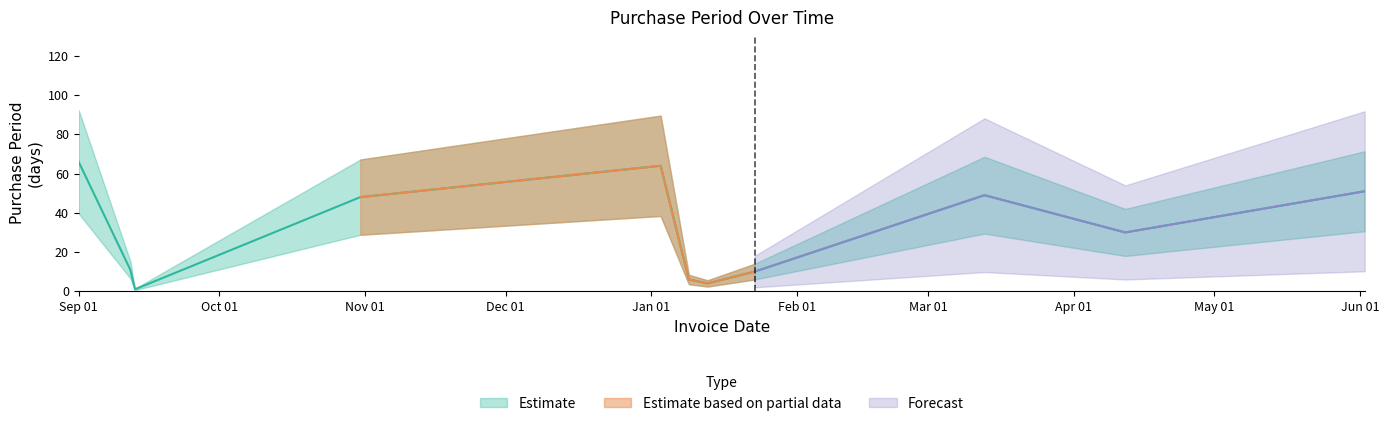

Approximately how many times larger is the value at 2016-09-12 compared to 2017-01-09?

1.8